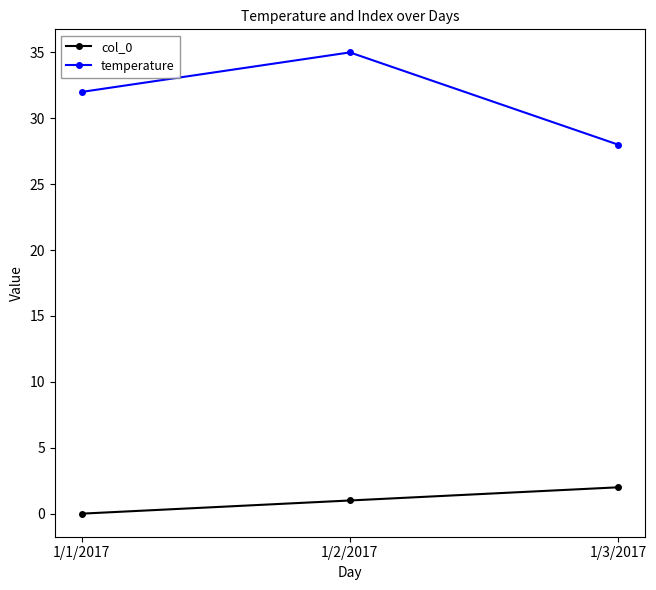

How many lines are shown in the chart?

2